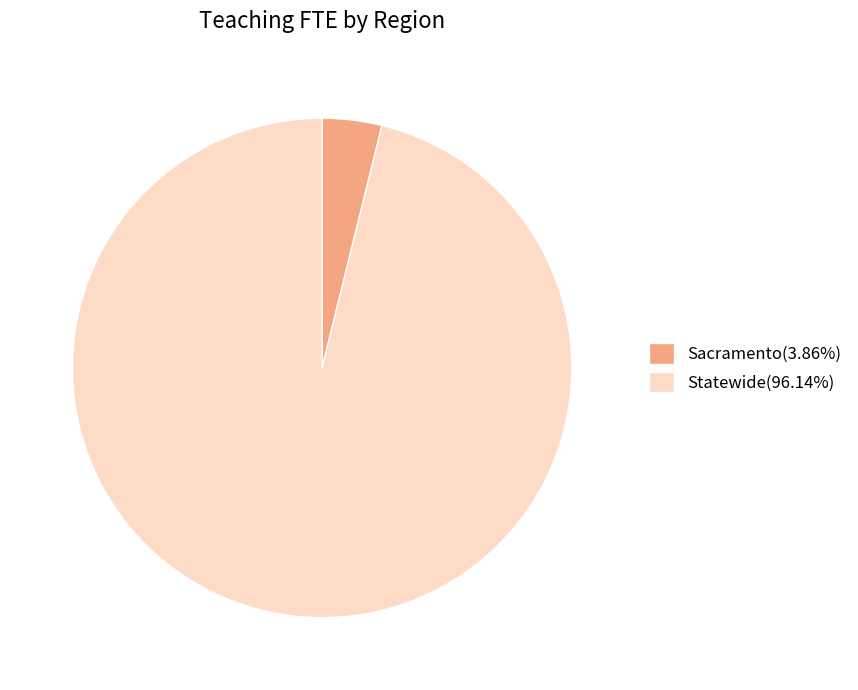

Combined, do Statewide(96.14%) and Sacramento(3.86%) account for over 50%?

Yes